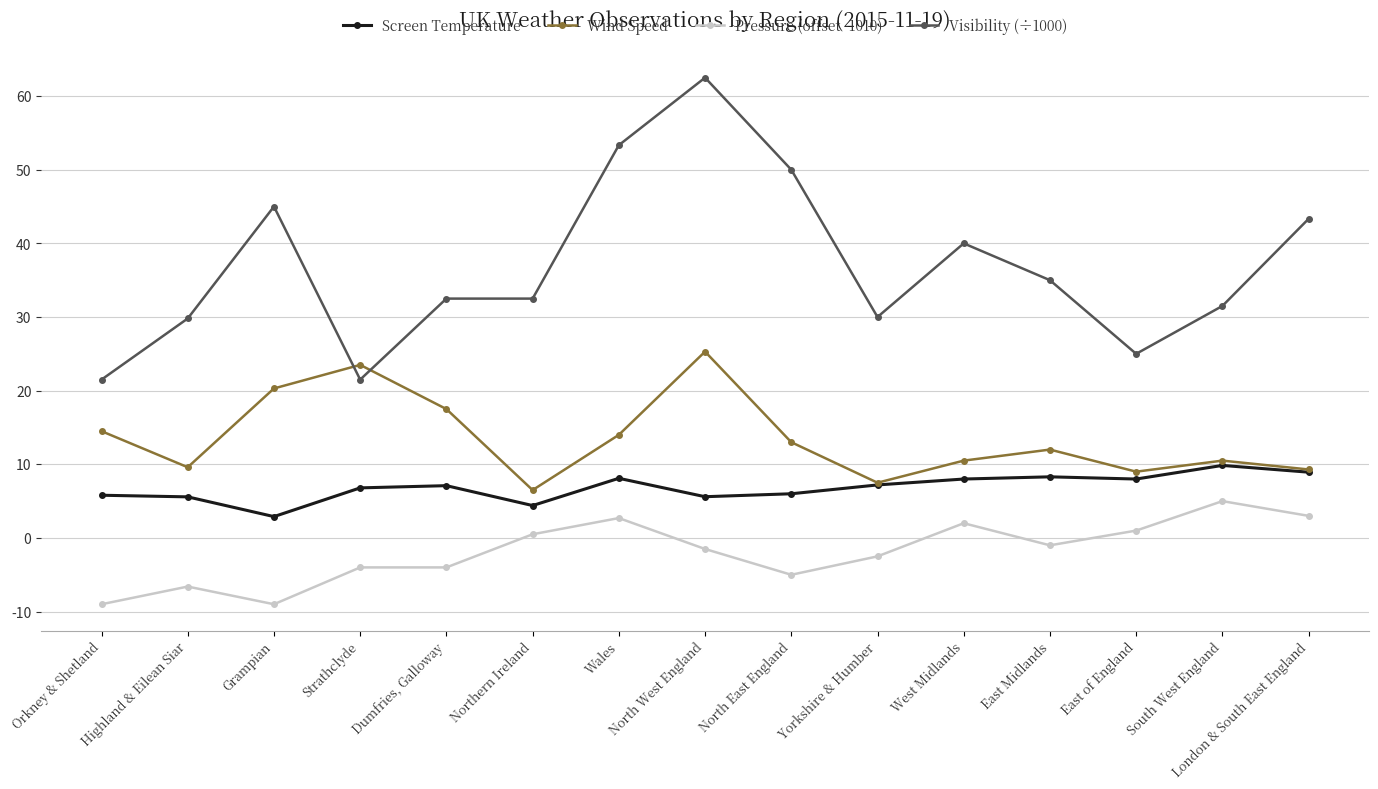

Rank the series by their maximum value, from lowest to highest.

Pressure (offset -1010), Screen Temperature, Wind Speed, Visibility (÷1000)